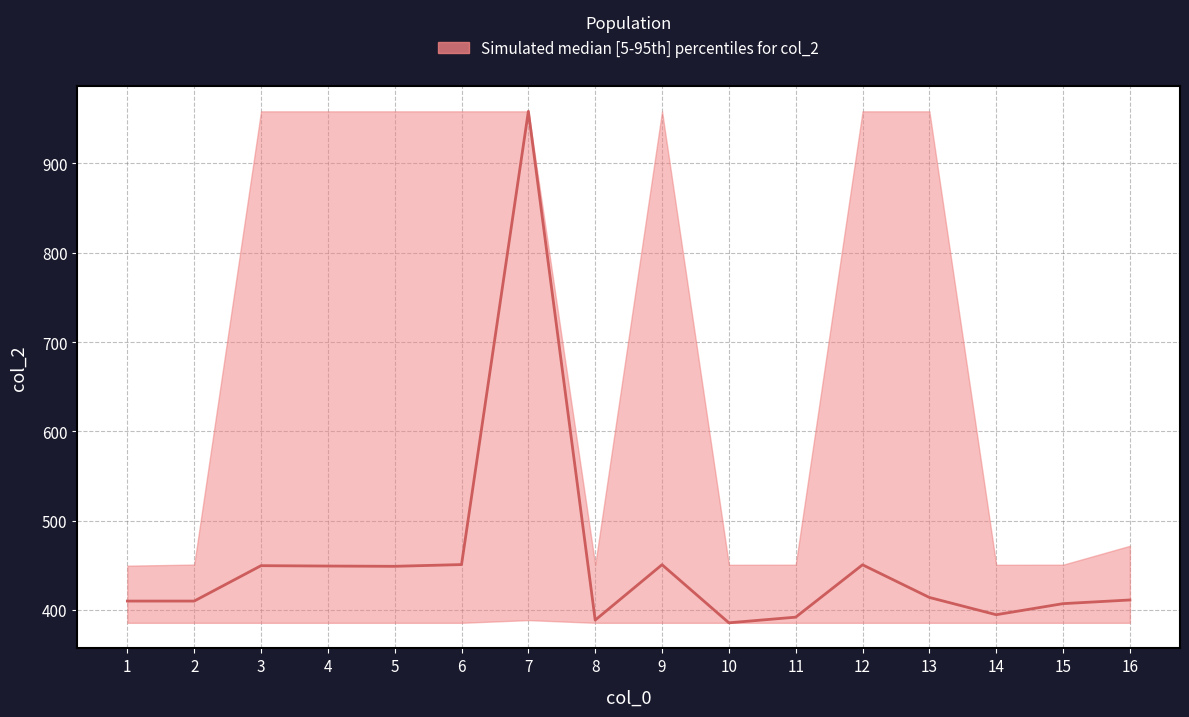

At which category is the sum across all series the highest?

7